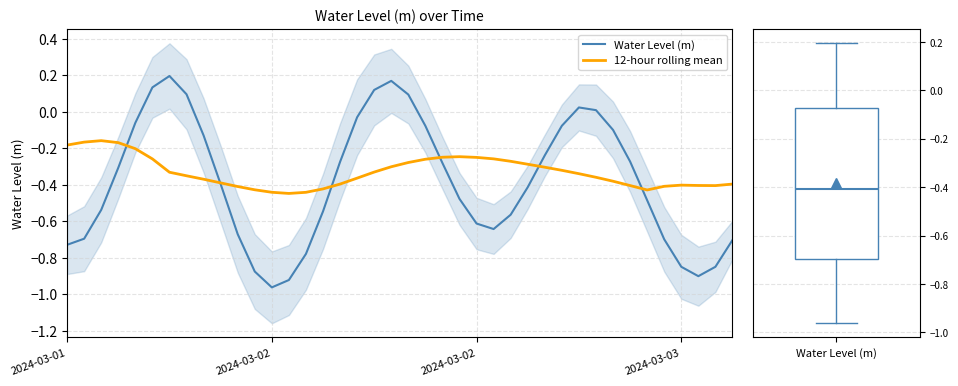

Where is Water Level (m) nearest to the value 0?

31